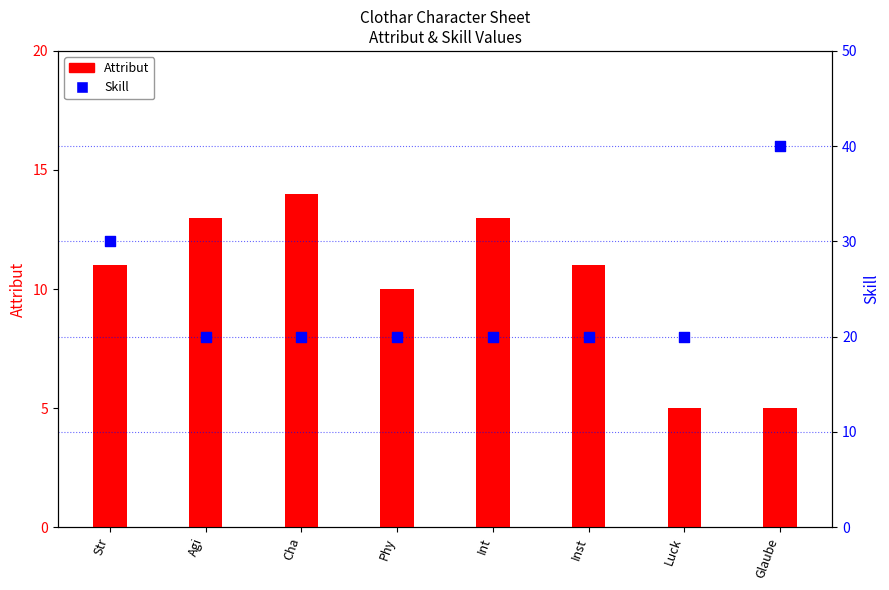

What are all the series names shown in the legend?

Attribut, Skill